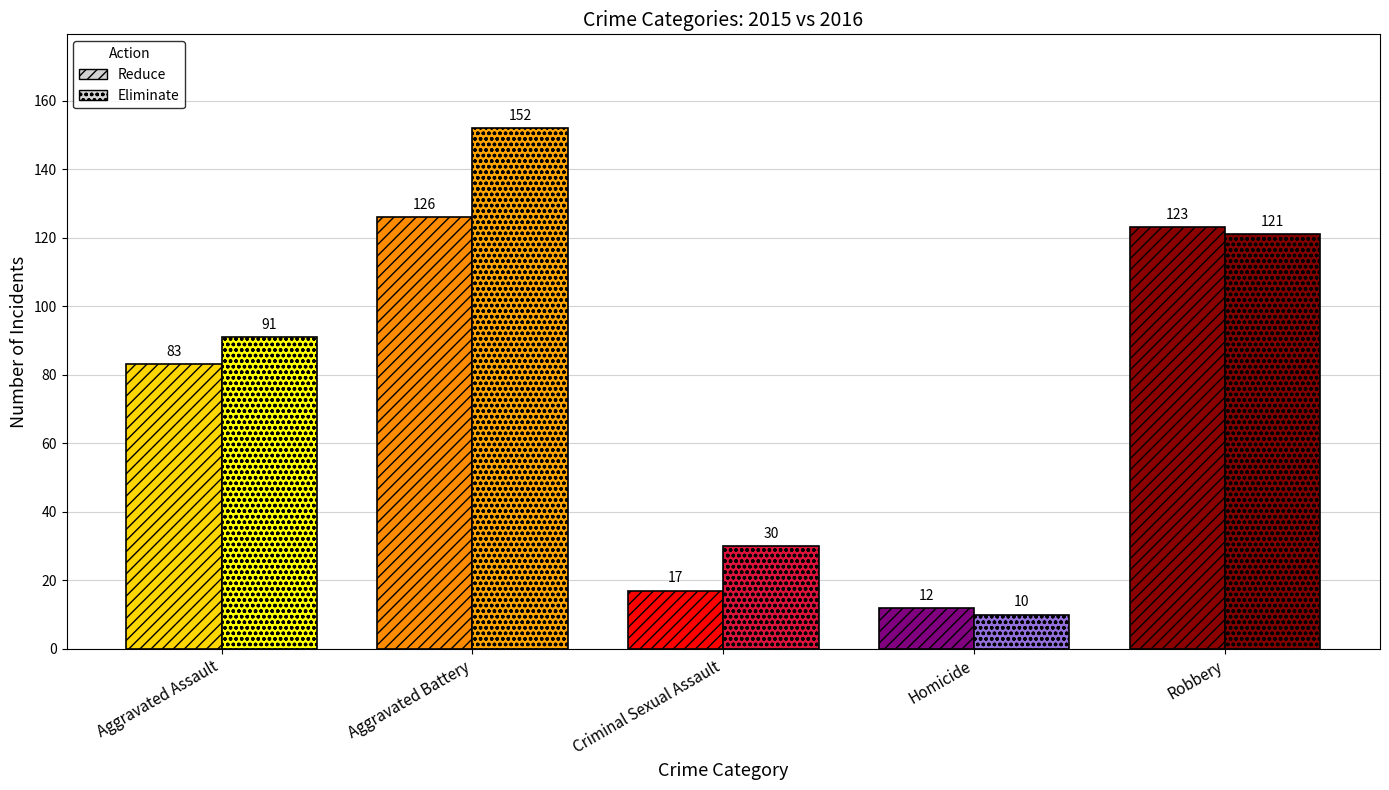

The value of Eliminate at Criminal Sexual Assault is 30. True or false?

True